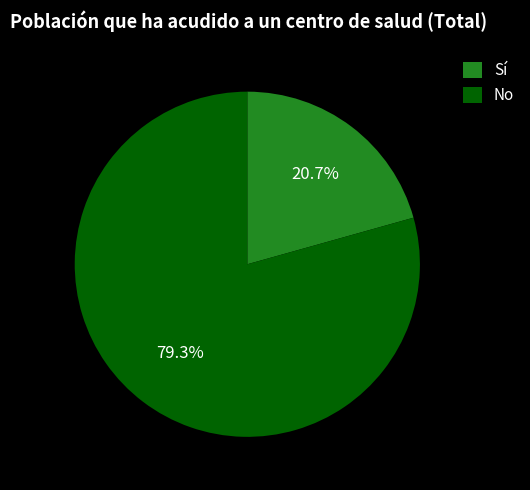

Which category accounts for the majority?

No